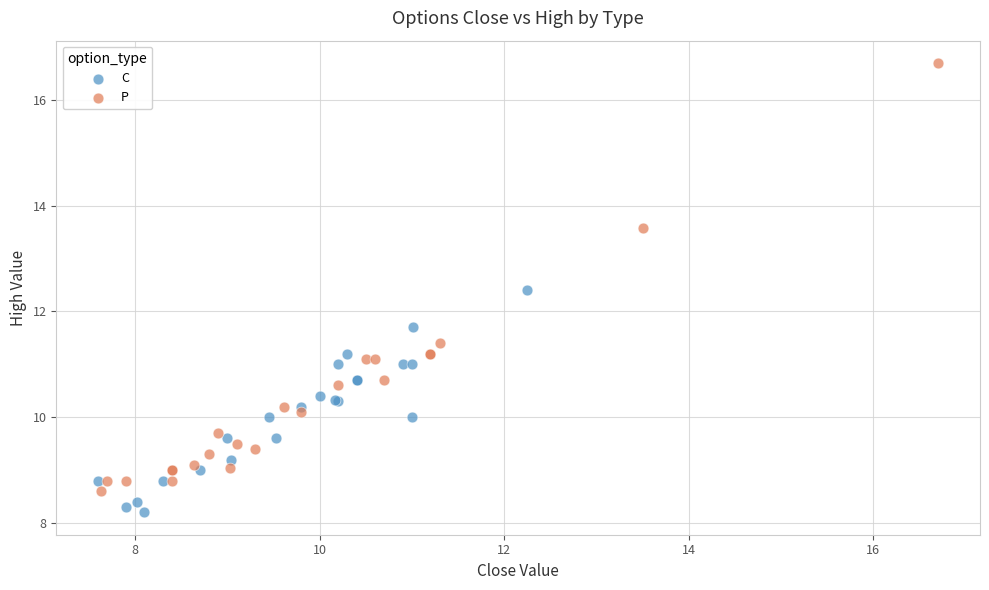

Which series has the largest Y range (max minus min)?

P